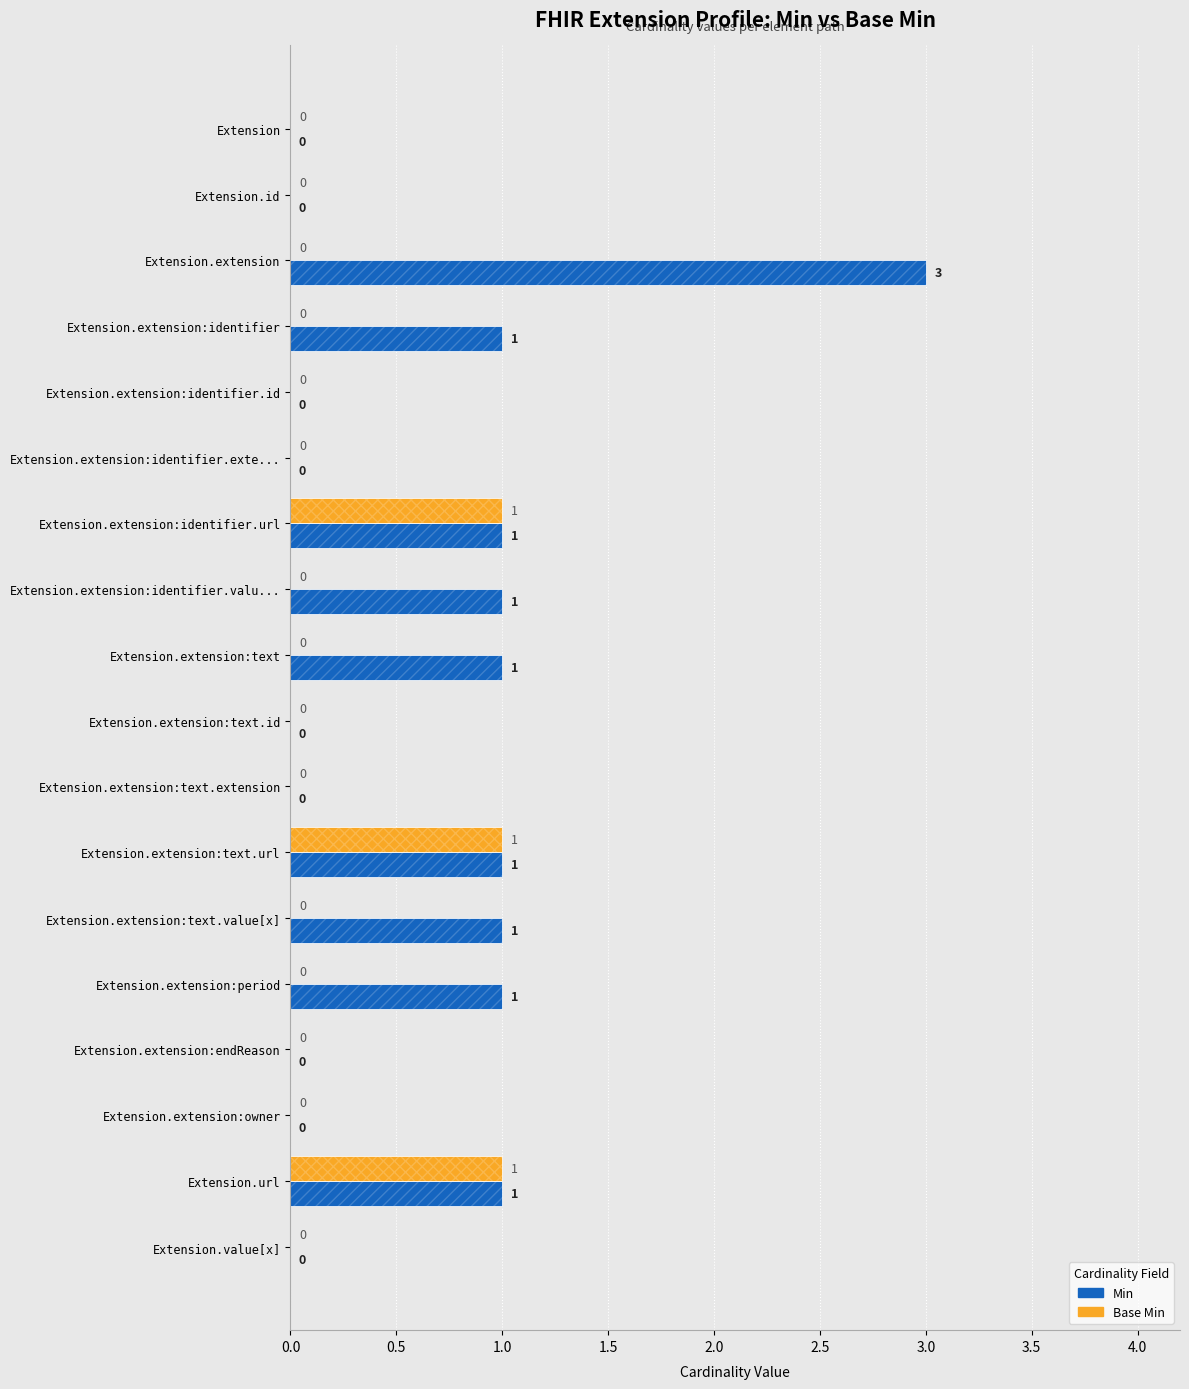

How many bars are there in total?

36